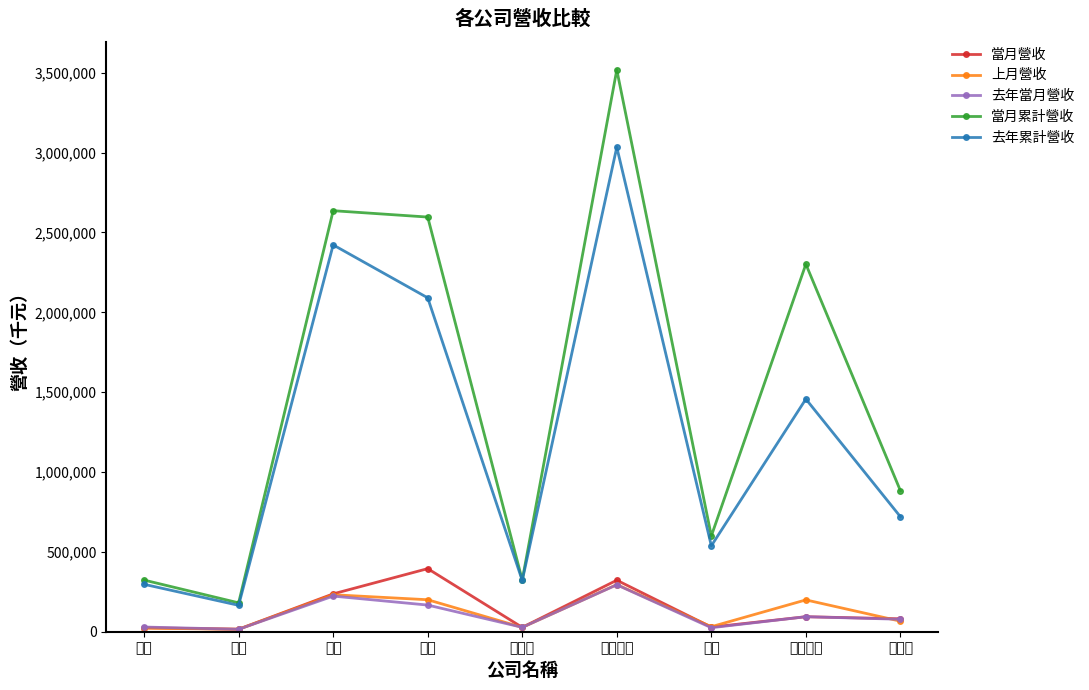

Is this an area chart (filled region under the line)?

No